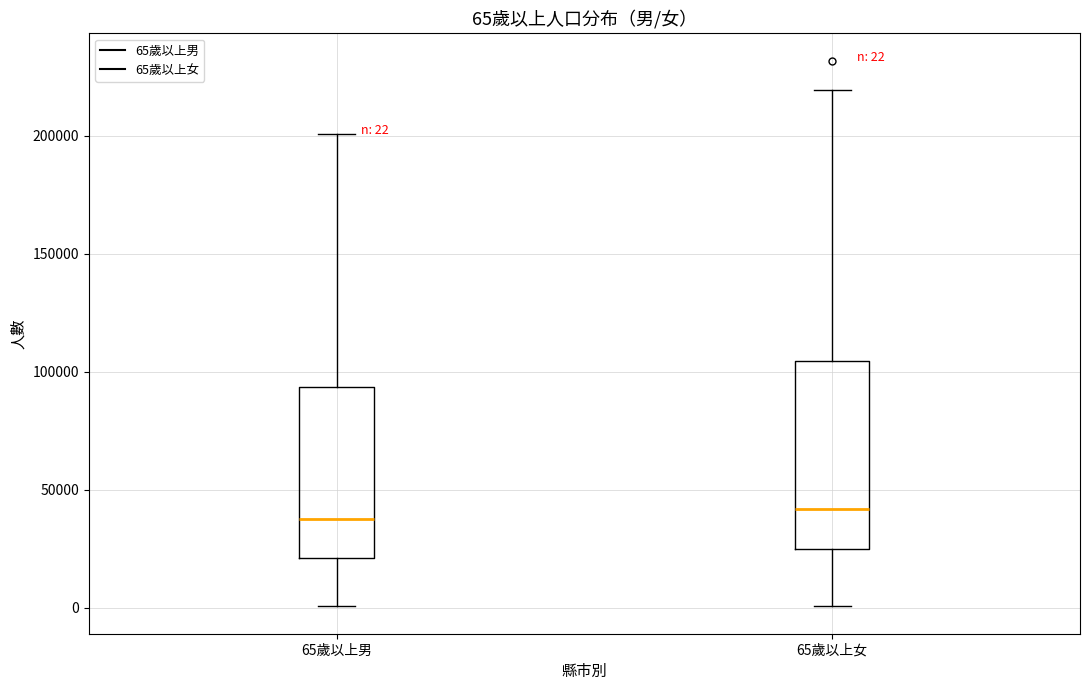

Which box is the tallest, from its lower edge to its upper edge?

65歲以上女